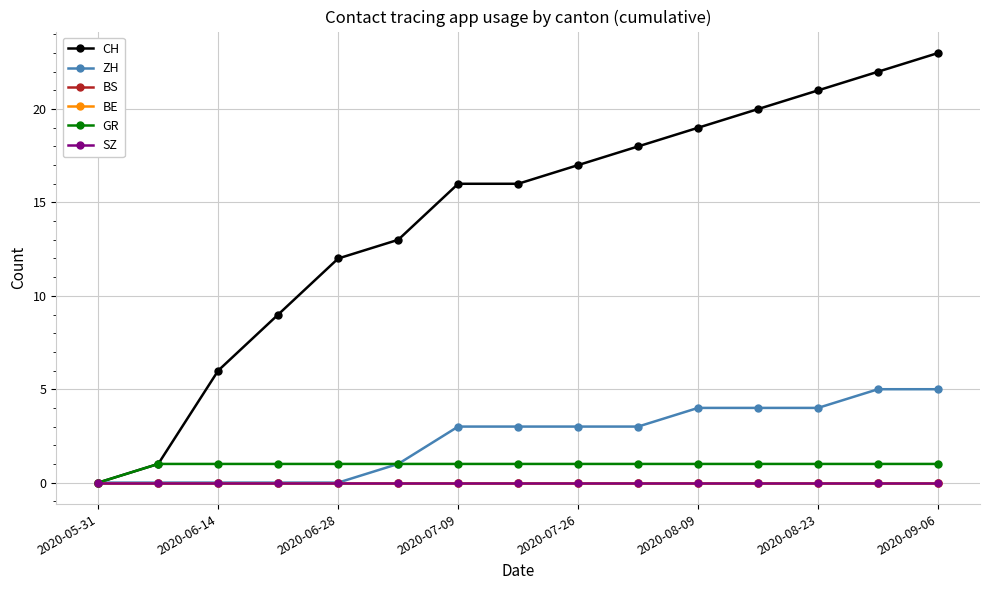

Does the chart have visible grid lines?

Yes